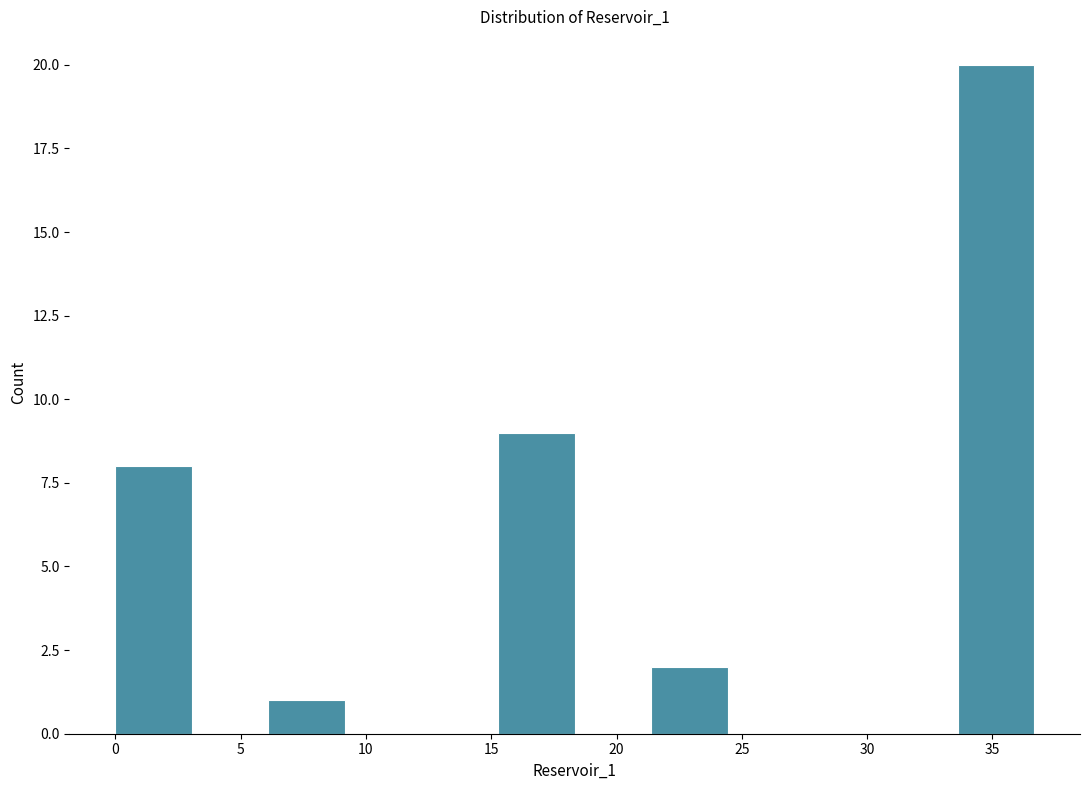

Reading left to right, list every bar in this chart as the range it spans on the x-axis followed by its height. Neither the bar edges nor the heights are printed on the chart, so give them approximately, as read against the axes.

0.0 to 3.0: 8
3.0 to 6.0: 0
6.0 to 9.0: 1
9.0 to 12.0: 0
12.0 to 15.5: 0
15.5 to 18.5: 9
18.5 to 21.5: 0
21.5 to 24.5: 2
24.5 to 27.5: 0
27.5 to 30.5: 0
30.5 to 33.5: 0
33.5 to 36.5: 20